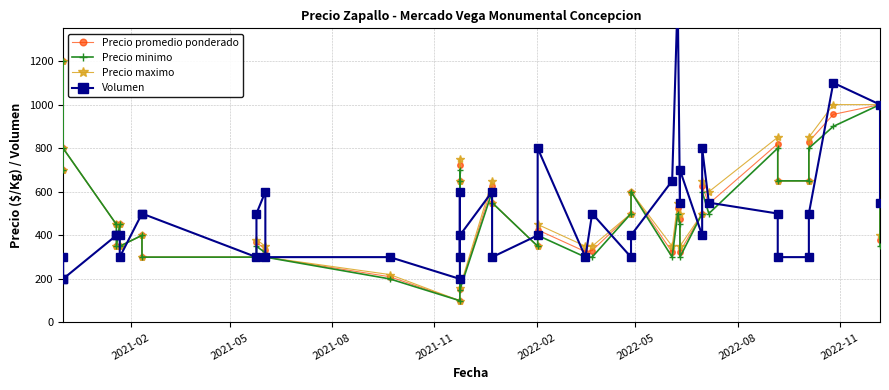

Does the chart have visible grid lines?

Yes